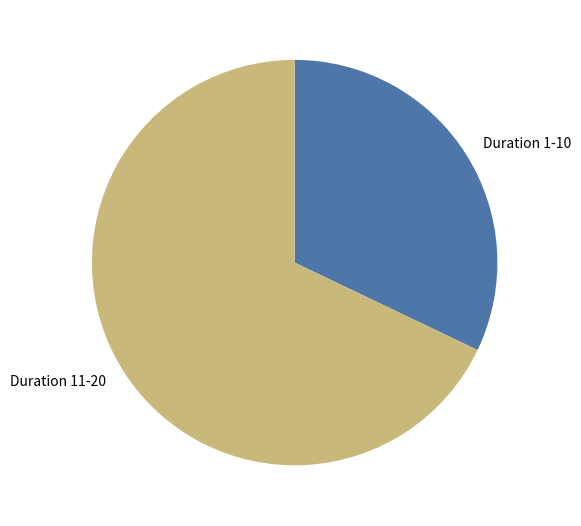

Count the number of slices in the pie.

2